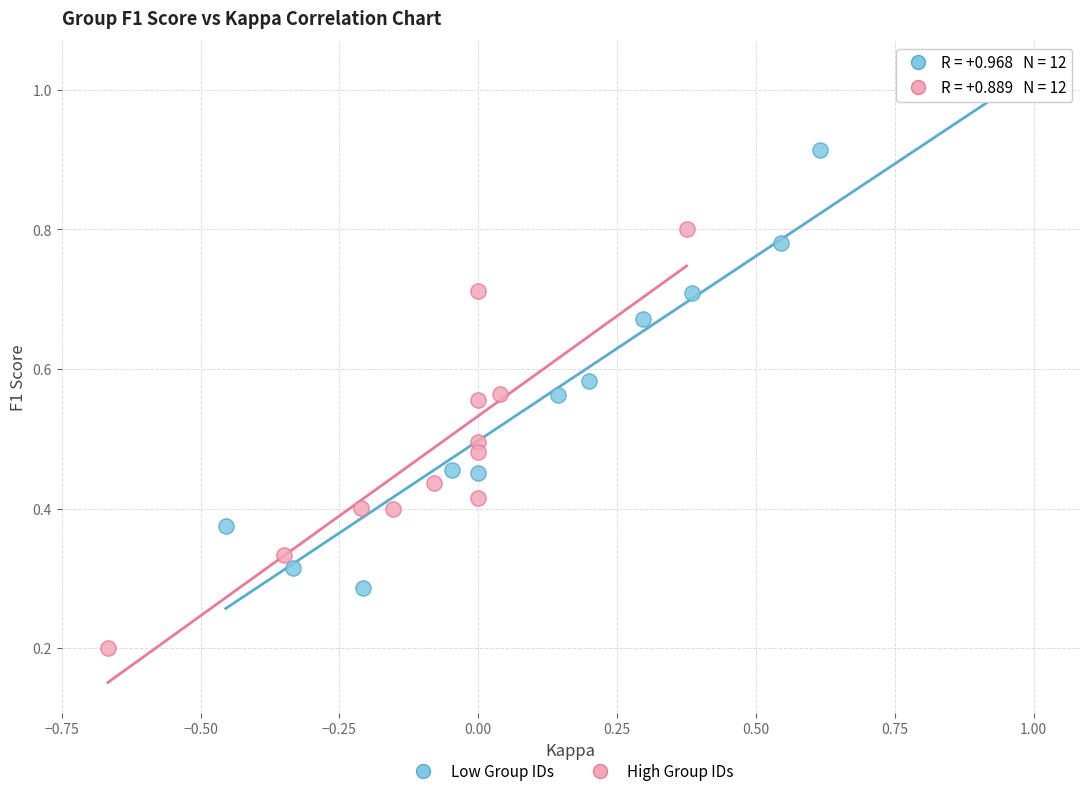

Which series contains the lowest Y value?

High Group IDs